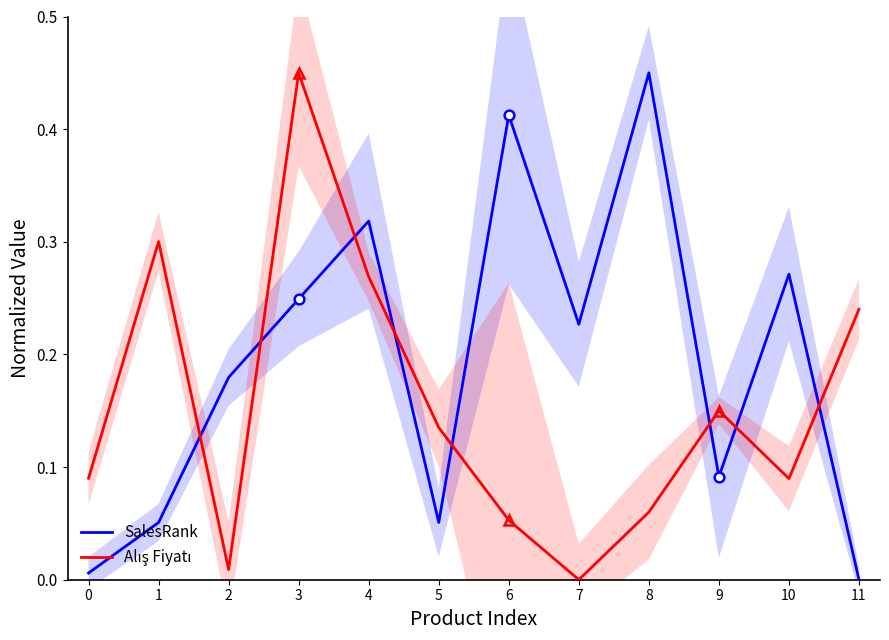

How many intersections are there between Alış Fiyatı and SalesRank?

8